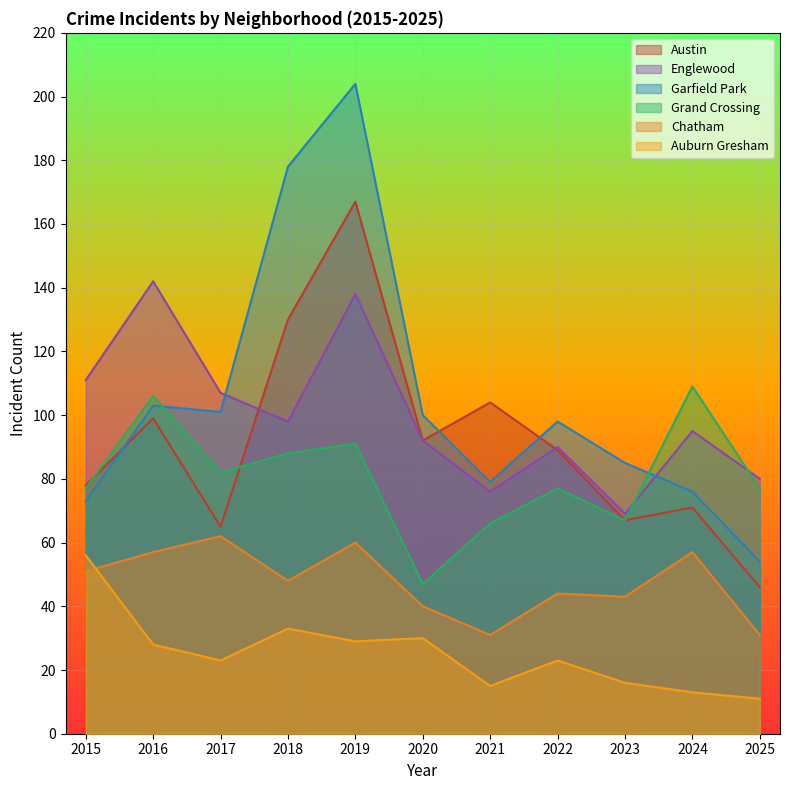

Where is the first local minimum for Englewood?

2018